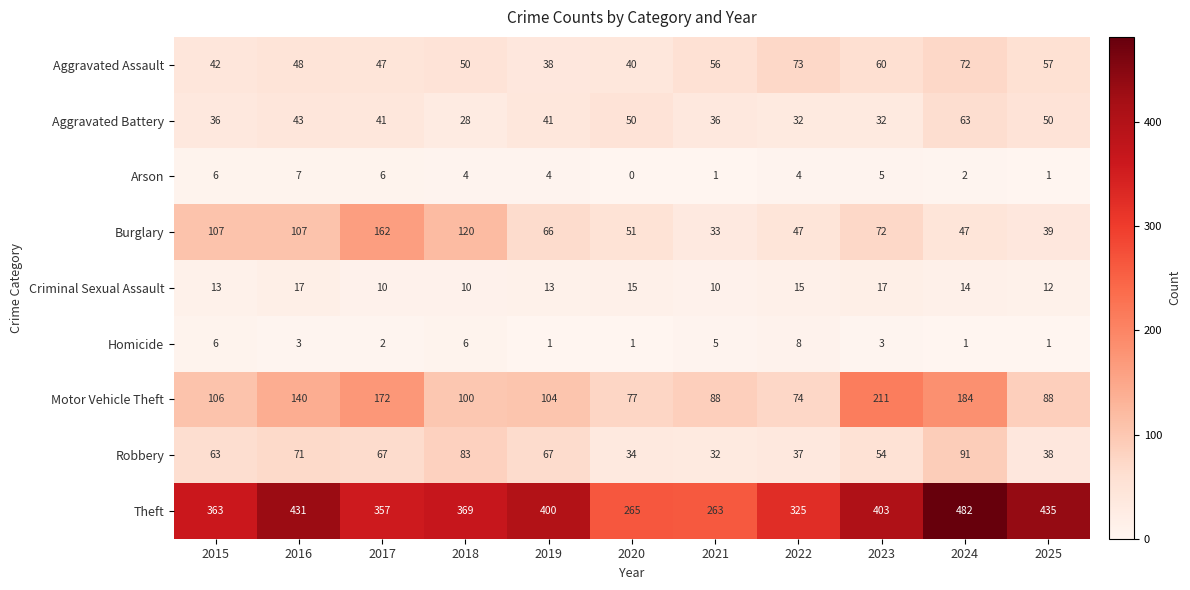

Is it true that Homicide equals 3 at 2017?

False